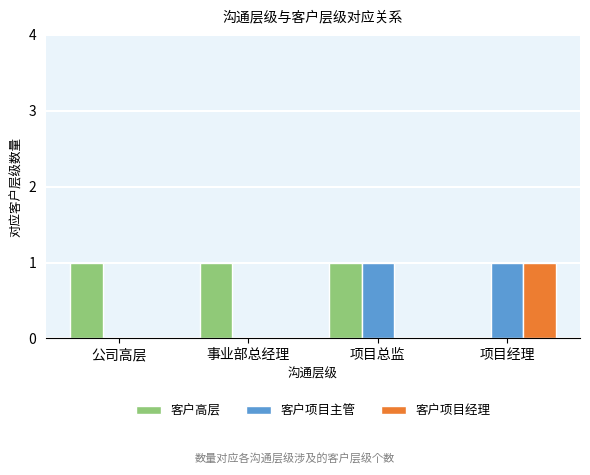

How many categories are shown in the chart?

4